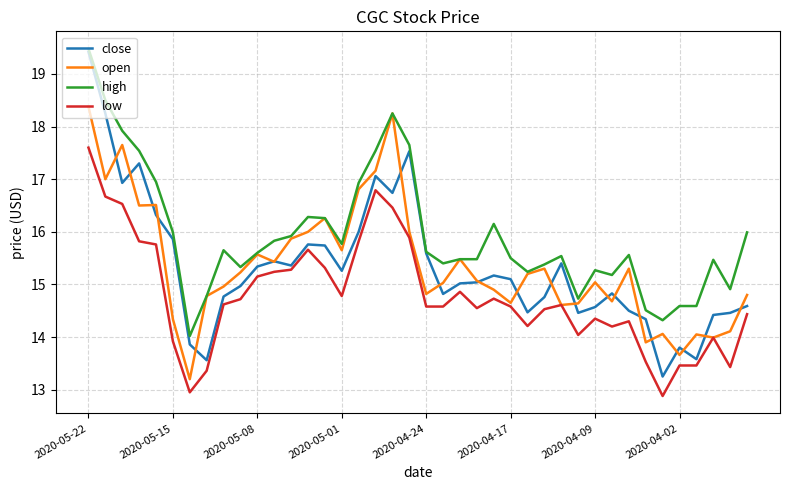

What is the greatest value displayed?

19.5